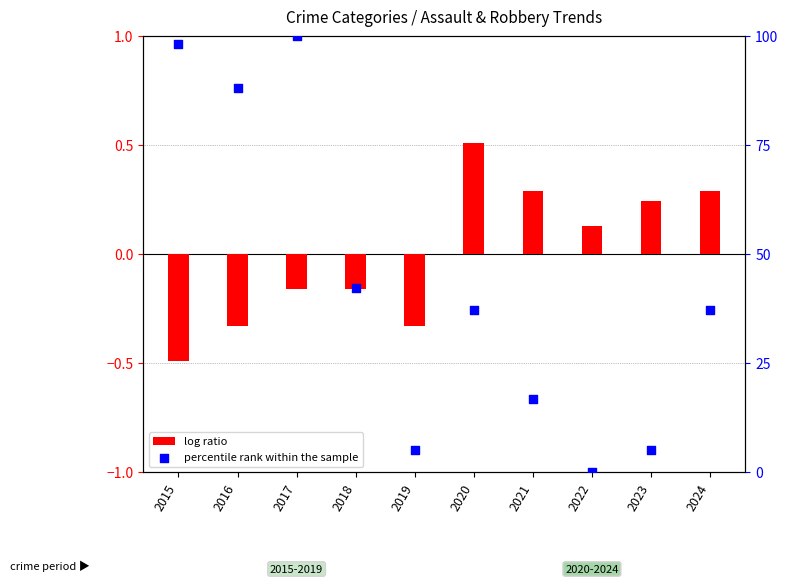

Approximately how many times larger is the value at 2023 compared to 2020?

0.1